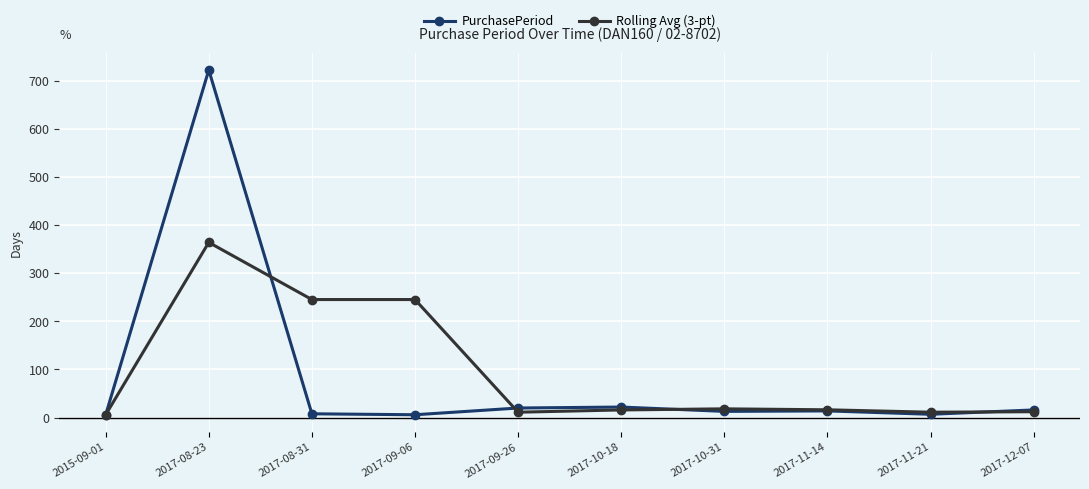

What is the label of the 6th point from the left?

2017-10-18